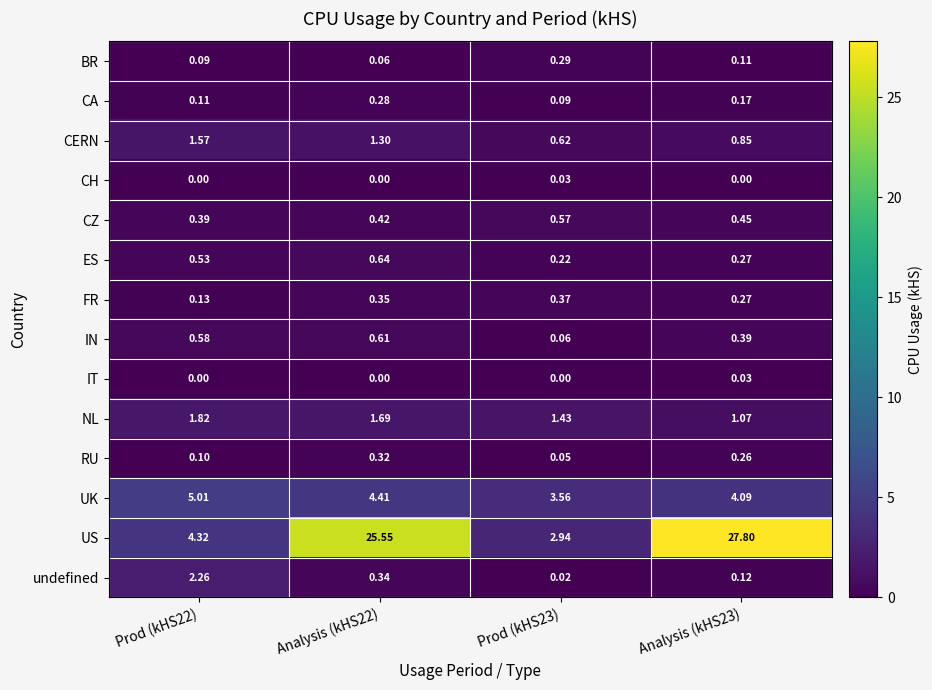

Between Analysis (kHS22) and Analysis (kHS23), which series saw the biggest shift?

US